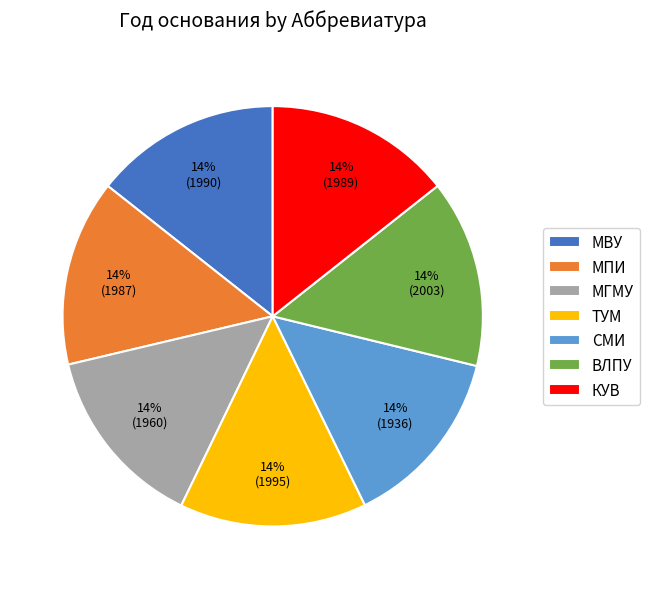

True or false: СМИ accounts for 2% of the total.

False